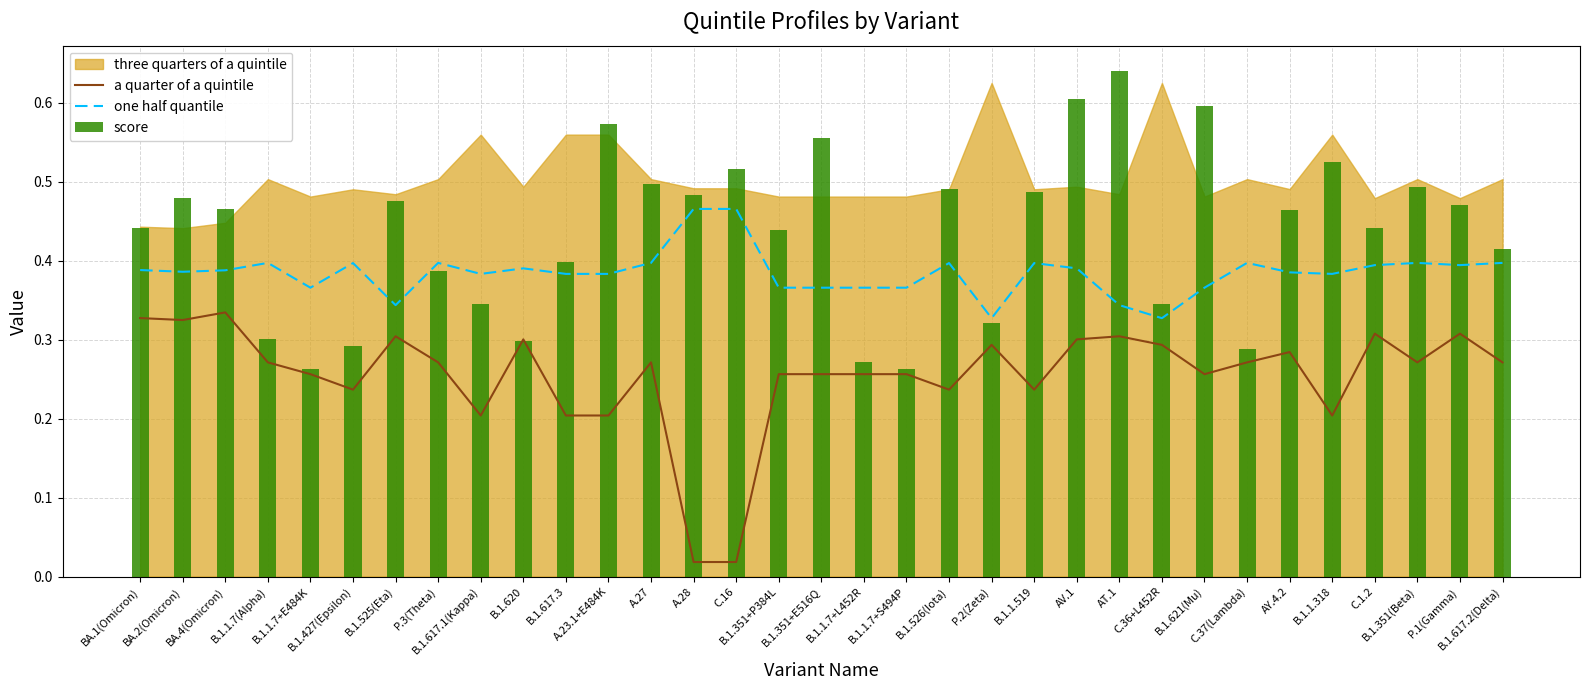

What is the highest value of the a quarter of a quintile series?

0.3